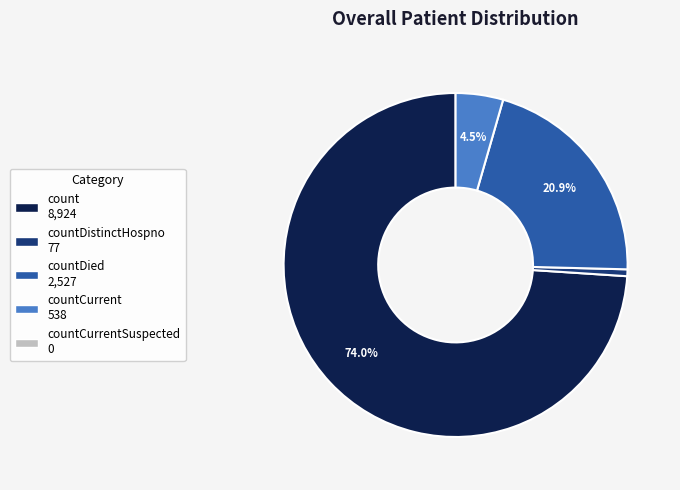

Is there a majority slice in this chart?

Yes